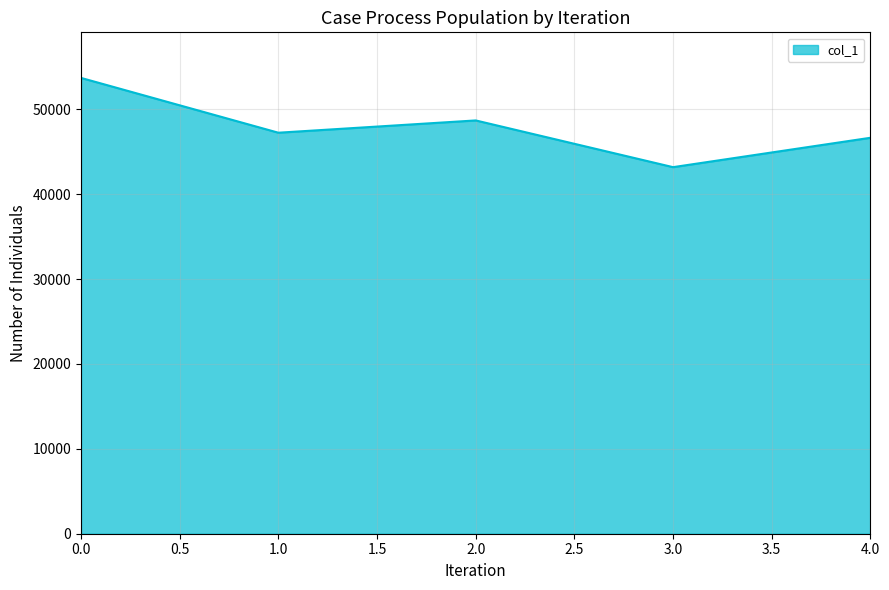

Does the chart display data point markers on the line(s)?

No